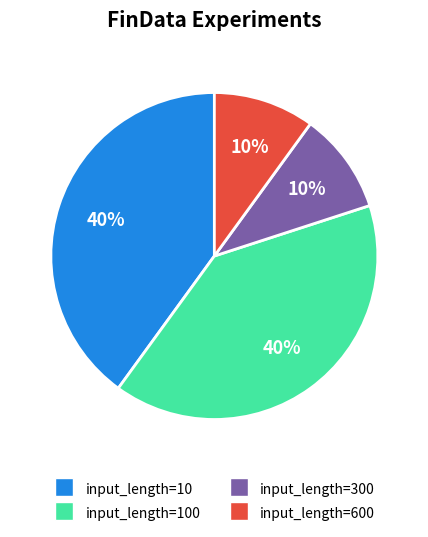

To the nearest percent, what is the average slice percentage?

25%